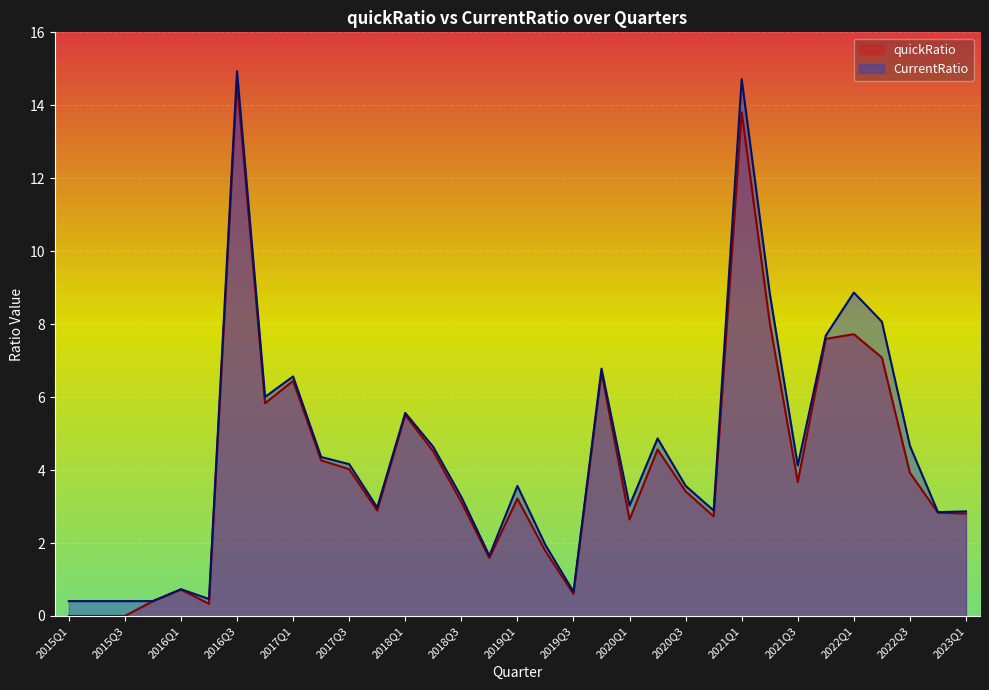

How many categories are shown in the chart?

33